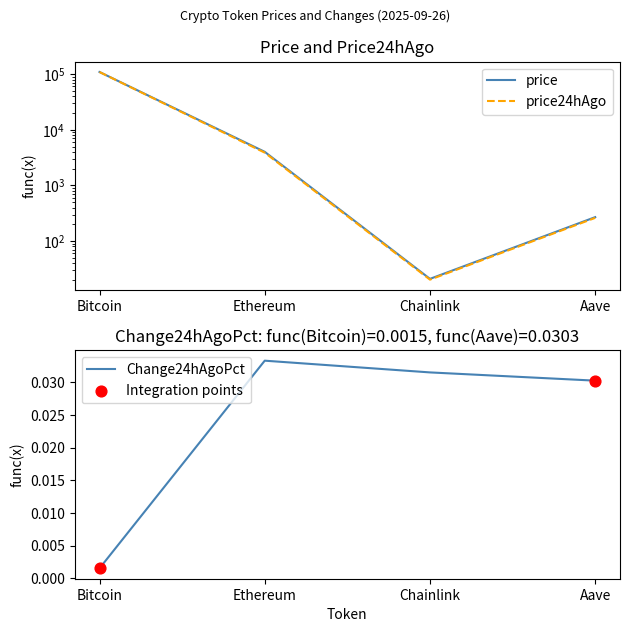

What is the total value across all series at Aave?

530.3